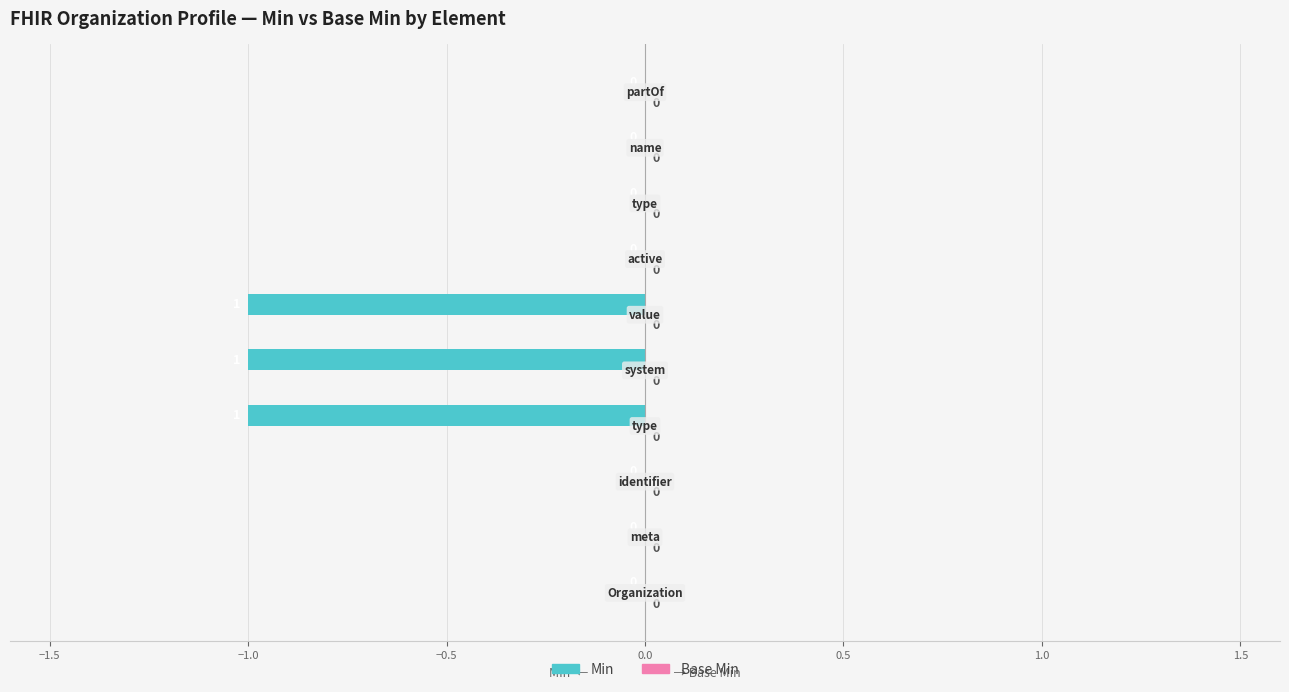

How many values are between -1 and 0?

10